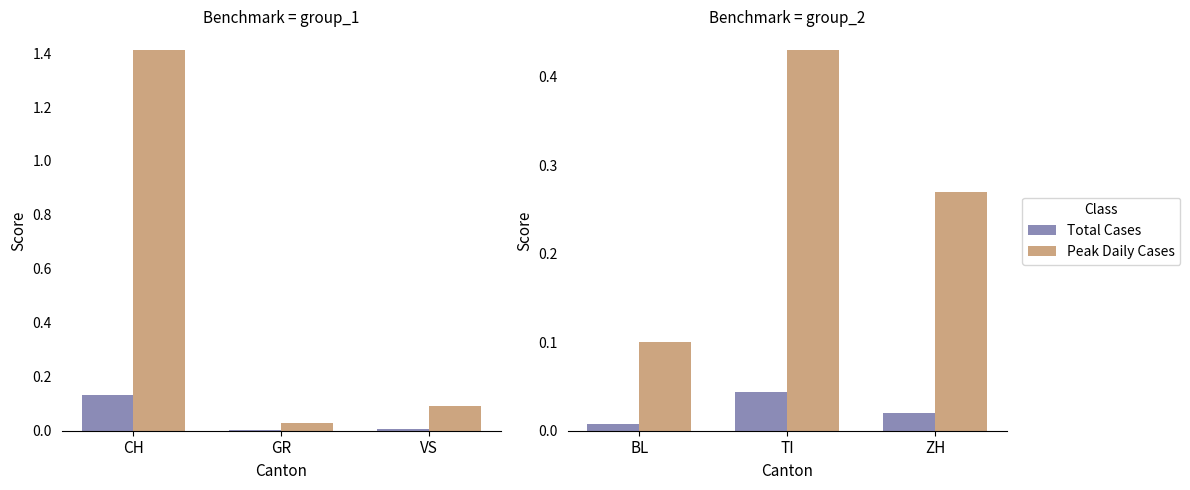

The Total Cases series shows 0.0 at TI. True or false?

True